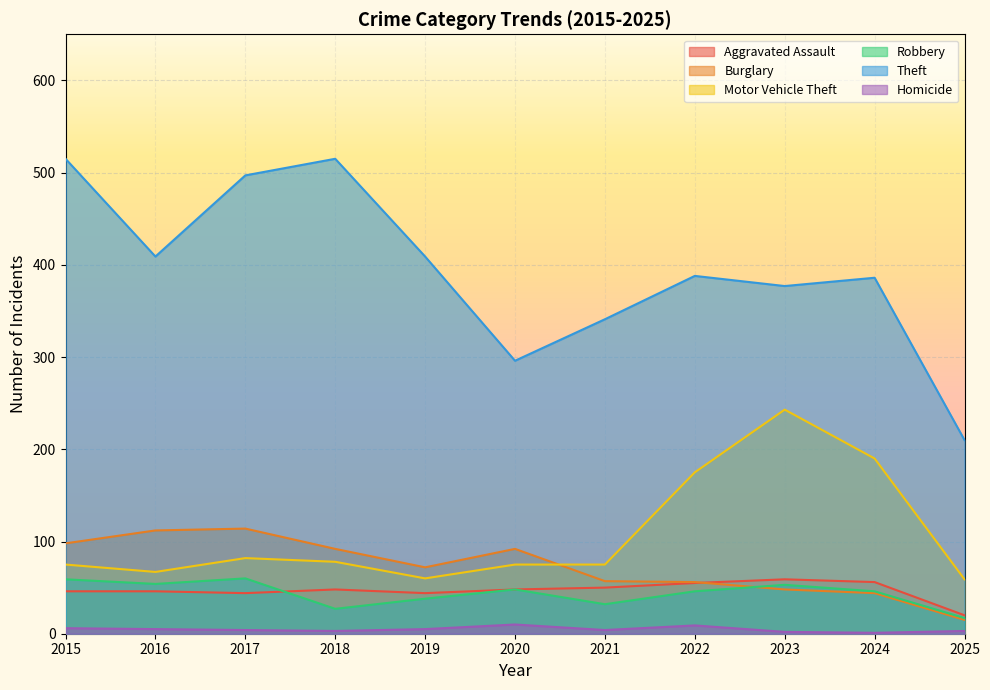

Between 2022 and 2023, which is larger?

2023